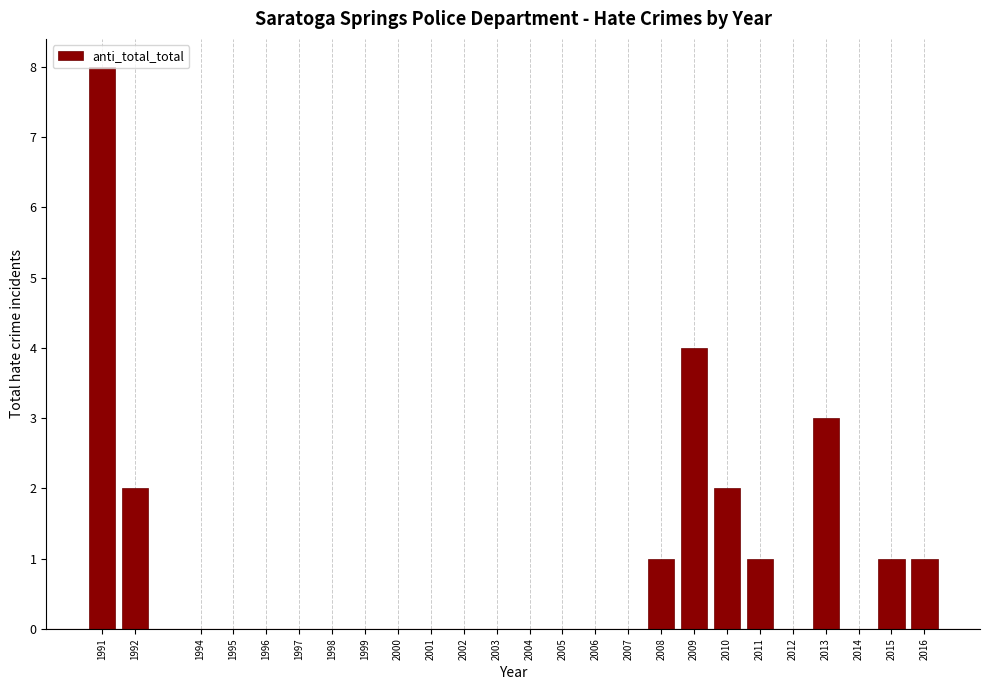

What is the change in value from 2003 to 2016?

+1